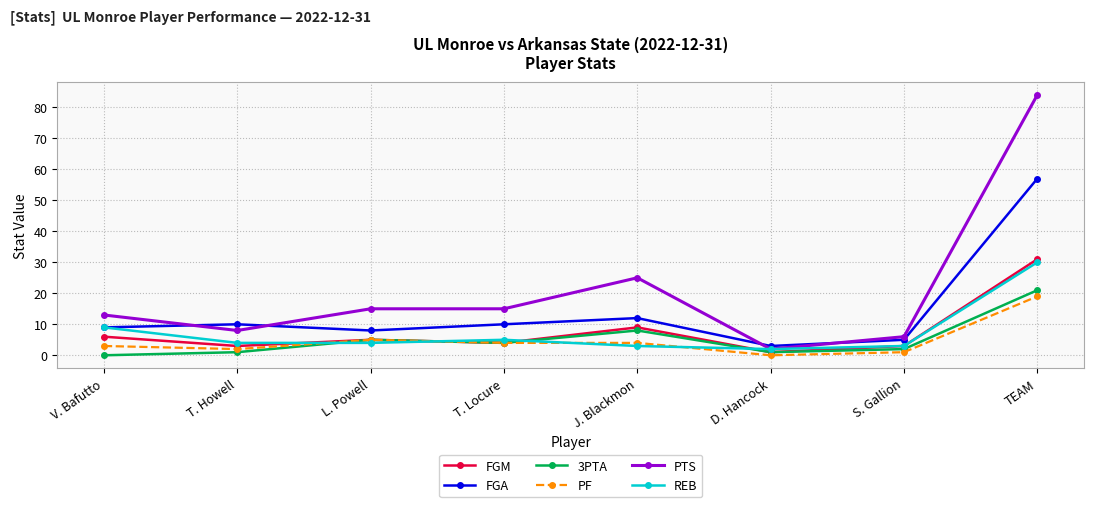

True or false: PF and PTS intersect in this chart.

False